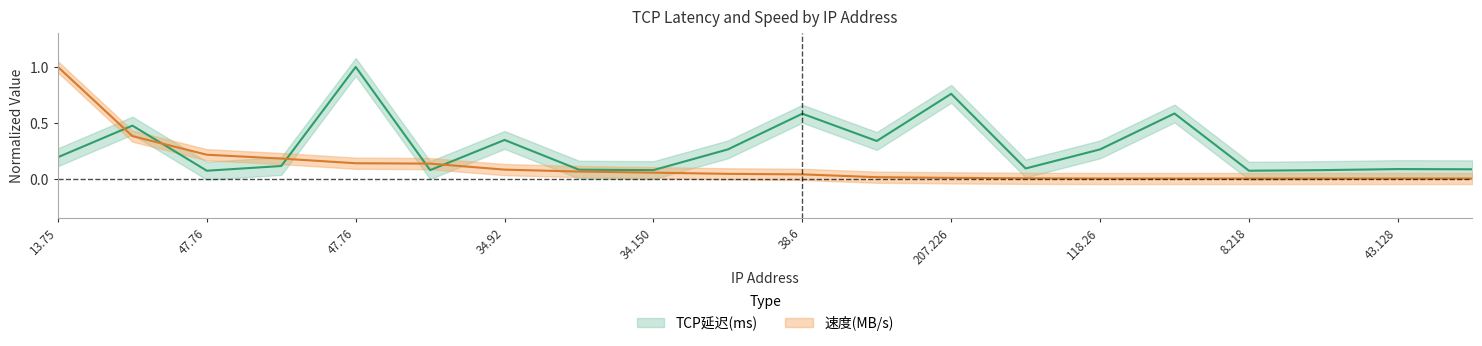

Is the value of 速度(MB/s) at 34.92.7.35 greater than the value of TCP延迟(ms) at 221.127.50.207?

No